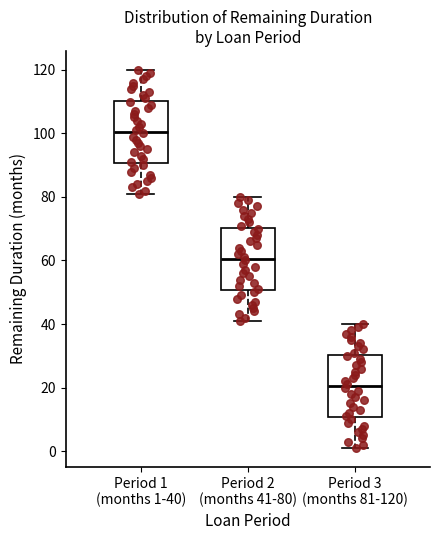

Which box's median line is the lowest?

Period 3 (months 81-120)